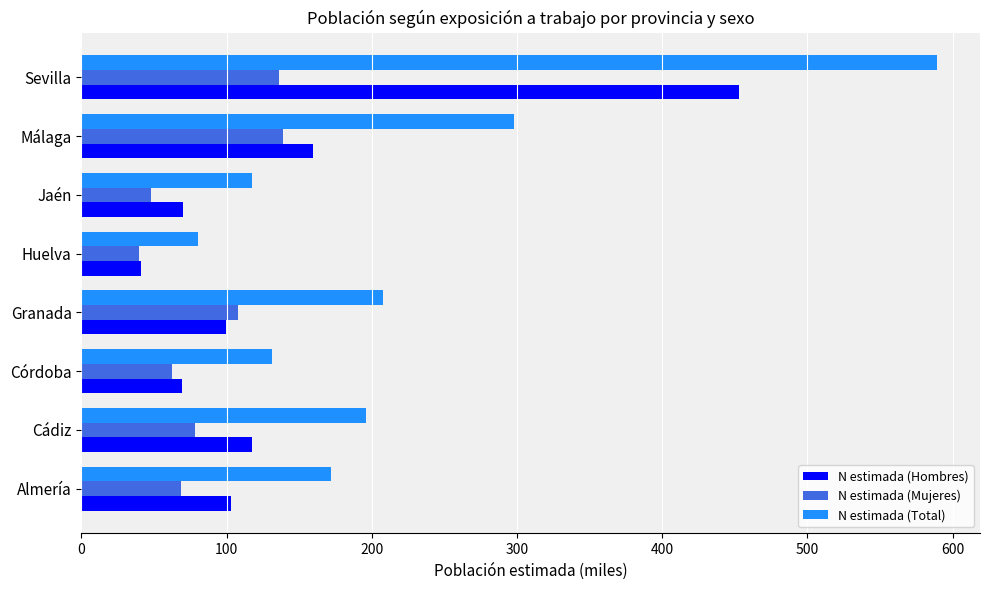

Which series has the largest range (max minus min)?

N estimada (Total)